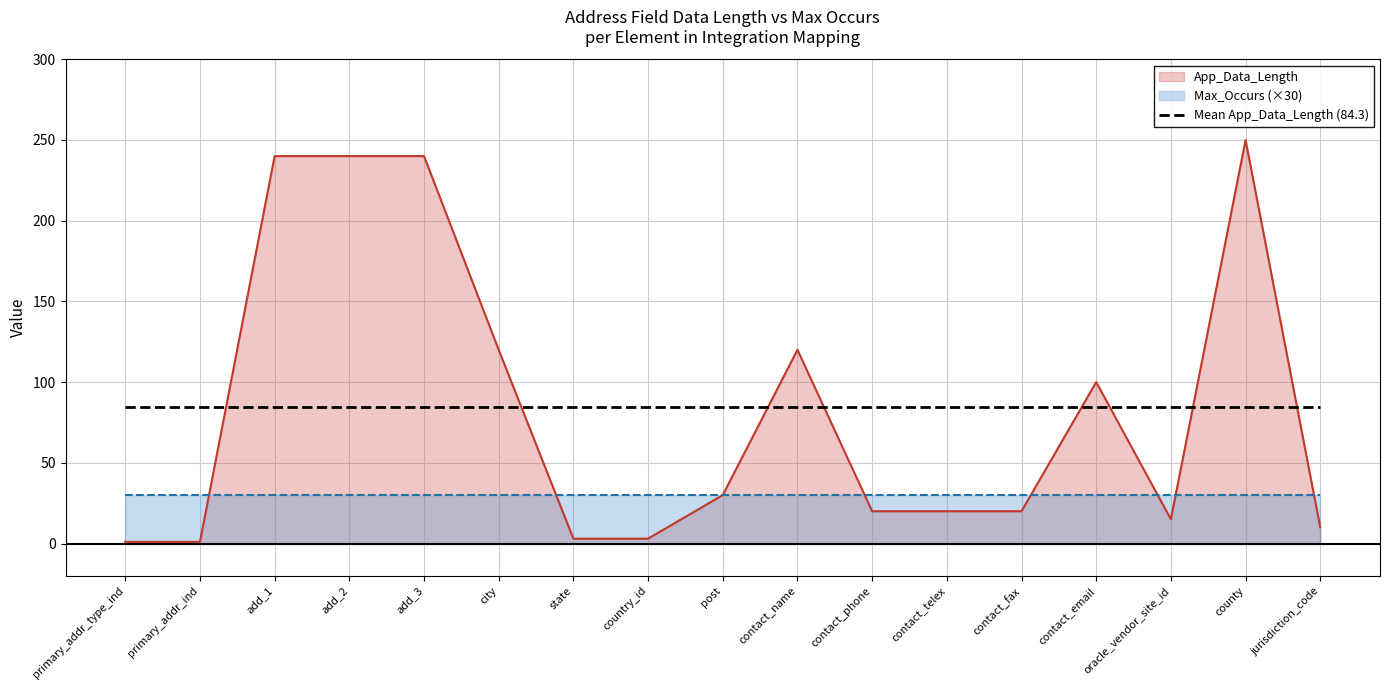

Reading left to right, list all the values displayed in this chart.

primary_addr_type_ind=1	primary_addr_ind=1	add_1=240	add_2=240	add_3=240	city=120	state=3	country_id=3	post=30	contact_name=120	contact_phone=20	contact_telex=20	contact_fax=20	contact_email=100	oracle_vendor_site_id=15	county=250	jurisdiction_code=10